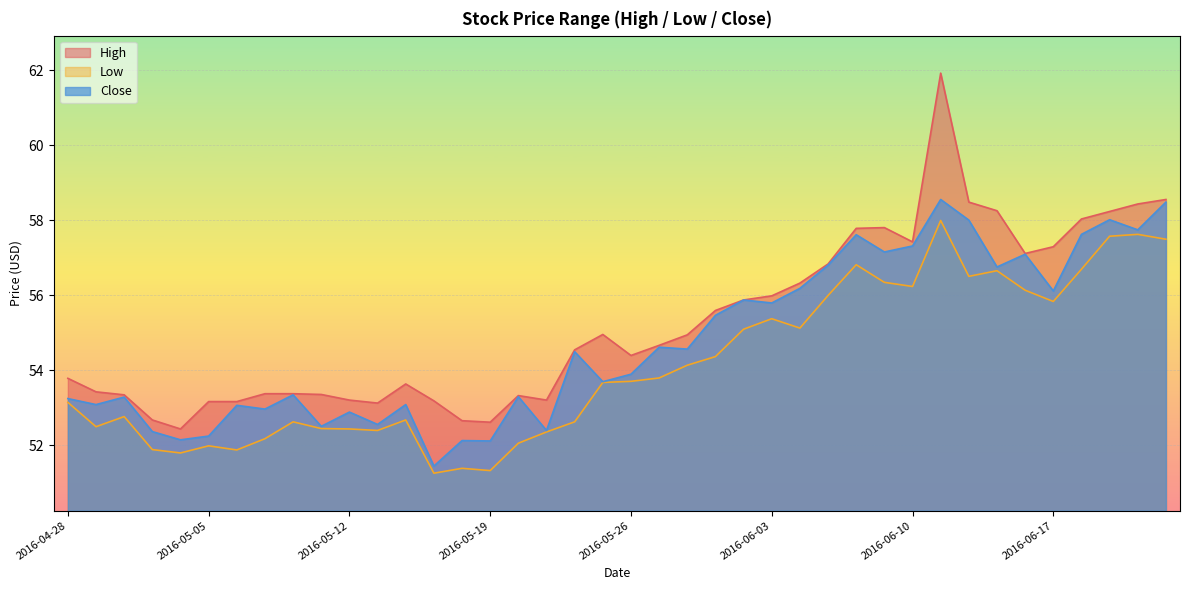

Reading left to right, transcribe all the data shown in this chart.

High: 2016-04-28=53.8	2016-04-29=53.4	2016-05-02=53.3	2016-05-03=52.7	2016-05-04=52.4	2016-05-05=53.2	2016-05-06=53.2	2016-05-09=53.4	2016-05-10=53.4	2016-05-11=53.4	2016-05-12=53.2	2016-05-13=53.1	2016-05-16=53.6	2016-05-17=53.2	2016-05-18=52.7	2016-05-19=52.6	2016-05-20=53.3	2016-05-23=53.2	2016-05-24=54.5	2016-05-25=55.0	2016-05-26=54.4	2016-05-27=54.7	2016-05-31=55.0	2016-06-01=55.6	2016-06-02=55.9	2016-06-03=56.0	2016-06-06=56.3	2016-06-07=56.8	2016-06-08=57.8	2016-06-09=57.8	2016-06-10=57.4	2016-06-13=61.9	2016-06-14=58.5	2016-06-15=58.3	2016-06-16=57.1	2016-06-17=57.3	2016-06-20=58.0	2016-06-21=58.2	2016-06-22=58.4	2016-06-23=58.6
Low: 2016-04-28=53.2	2016-04-29=52.5	2016-05-02=52.8	2016-05-03=51.9	2016-05-04=51.8	2016-05-05=52.0	2016-05-06=51.9	2016-05-09=52.2	2016-05-10=52.6	2016-05-11=52.5	2016-05-12=52.4	2016-05-13=52.4	2016-05-16=52.7	2016-05-17=51.3	2016-05-18=51.4	2016-05-19=51.3	2016-05-20=52.1	2016-05-23=52.4	2016-05-24=52.6	2016-05-25=53.7	2016-05-26=53.7	2016-05-27=53.8	2016-05-31=54.1	2016-06-01=54.4	2016-06-02=55.1	2016-06-03=55.4	2016-06-06=55.1	2016-06-07=56.0	2016-06-08=56.8	2016-06-09=56.3	2016-06-10=56.2	2016-06-13=58.0	2016-06-14=56.5	2016-06-15=56.7	2016-06-16=56.1	2016-06-17=55.8	2016-06-20=56.7	2016-06-21=57.6	2016-06-22=57.6	2016-06-23=57.5
Close: 2016-04-28=53.2	2016-04-29=53.1	2016-05-02=53.3	2016-05-03=52.4	2016-05-04=52.2	2016-05-05=52.2	2016-05-06=53.1	2016-05-09=53.0	2016-05-10=53.3	2016-05-11=52.5	2016-05-12=52.9	2016-05-13=52.6	2016-05-16=53.1	2016-05-17=51.5	2016-05-18=52.1	2016-05-19=52.1	2016-05-20=53.3	2016-05-23=52.4	2016-05-24=54.5	2016-05-25=53.7	2016-05-26=53.9	2016-05-27=54.6	2016-05-31=54.6	2016-06-01=55.5	2016-06-02=55.9	2016-06-03=55.8	2016-06-06=56.2	2016-06-07=56.8	2016-06-08=57.6	2016-06-09=57.2	2016-06-10=57.3	2016-06-13=58.6	2016-06-14=58.0	2016-06-15=56.8	2016-06-16=57.1	2016-06-17=56.1	2016-06-20=57.6	2016-06-21=58.0	2016-06-22=57.8	2016-06-23=58.5